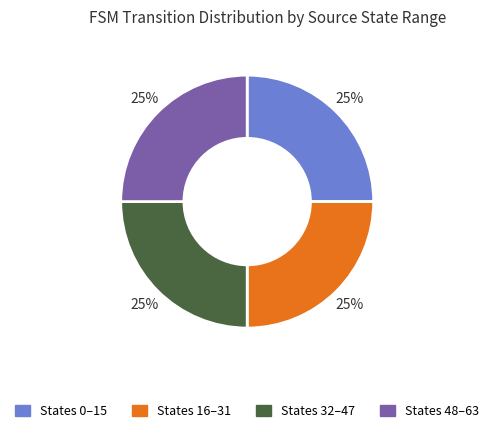

Is States 16–31 the majority of the pie?

No